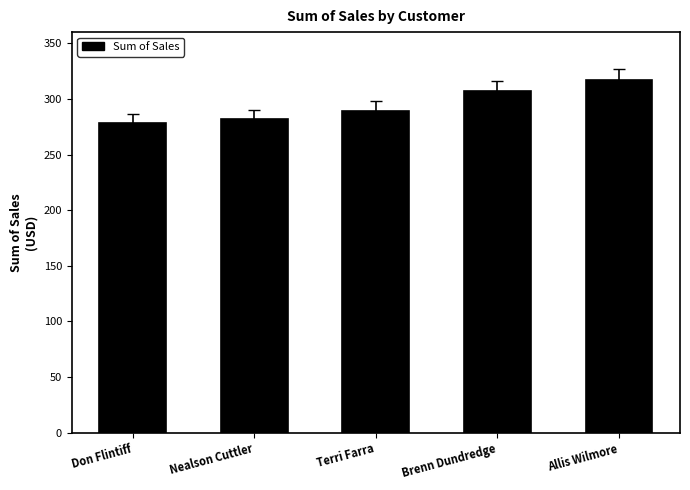

What is the change in value from Terri Farra to Allis Wilmore?

+28.0